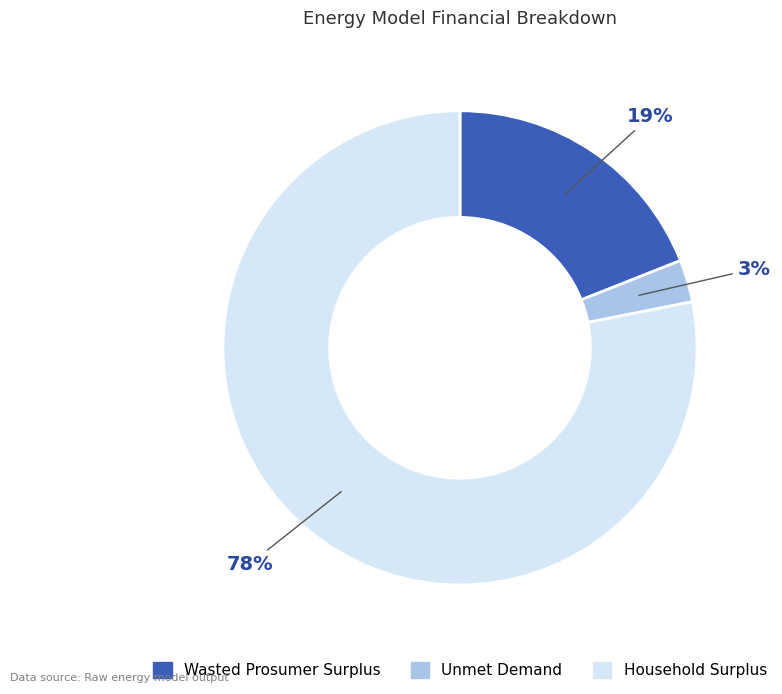

Combined, do Wasted Prosumer Surplus and Household Surplus account for over 50%?

Yes